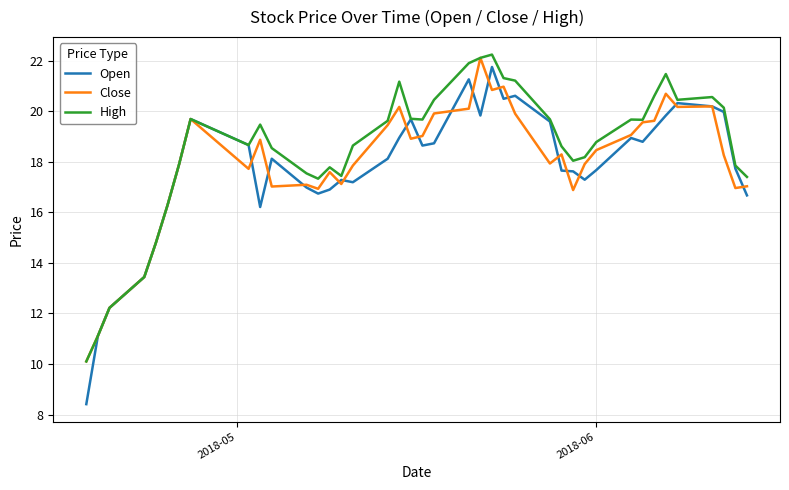

What is the lowest value of the Close series?

10.1